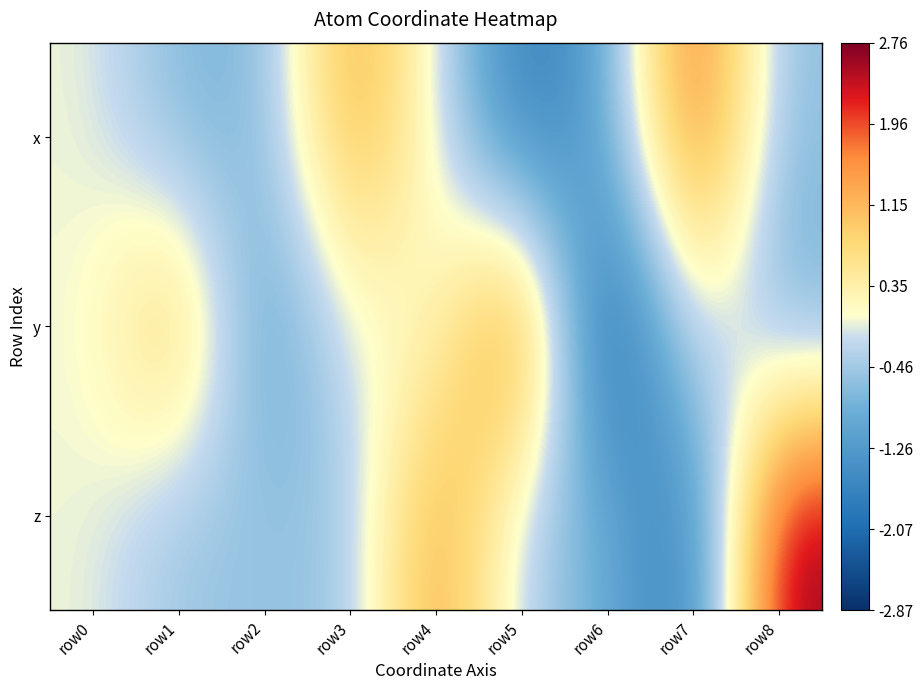

Reading left to right, extract all data points from this chart.

x: row0=0.0	row1=-0.8	row2=-0.8	row3=1.5	row4=0.0	row5=-2.0	row6=-1.0	row7=2.2	row8=-0.6
y: row0=0.0	row1=1.3	row2=-1.3	row3=-0.0	row4=0.0	row5=2.4	row6=-2.9	row7=0.2	row8=-0.9
z: row0=0.0	row1=-0.5	row2=-0.5	row3=-0.6	row4=1.6	row5=-0.4	row6=-0.9	row7=-2.0	row8=2.8